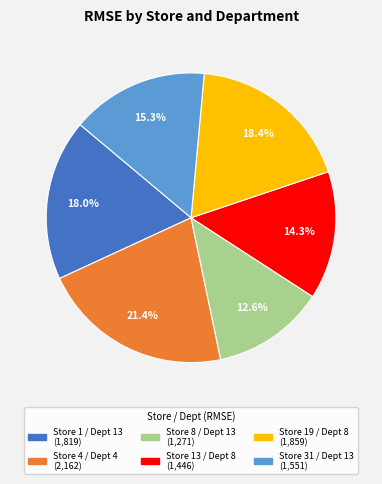

Does any single category account for the majority?

No